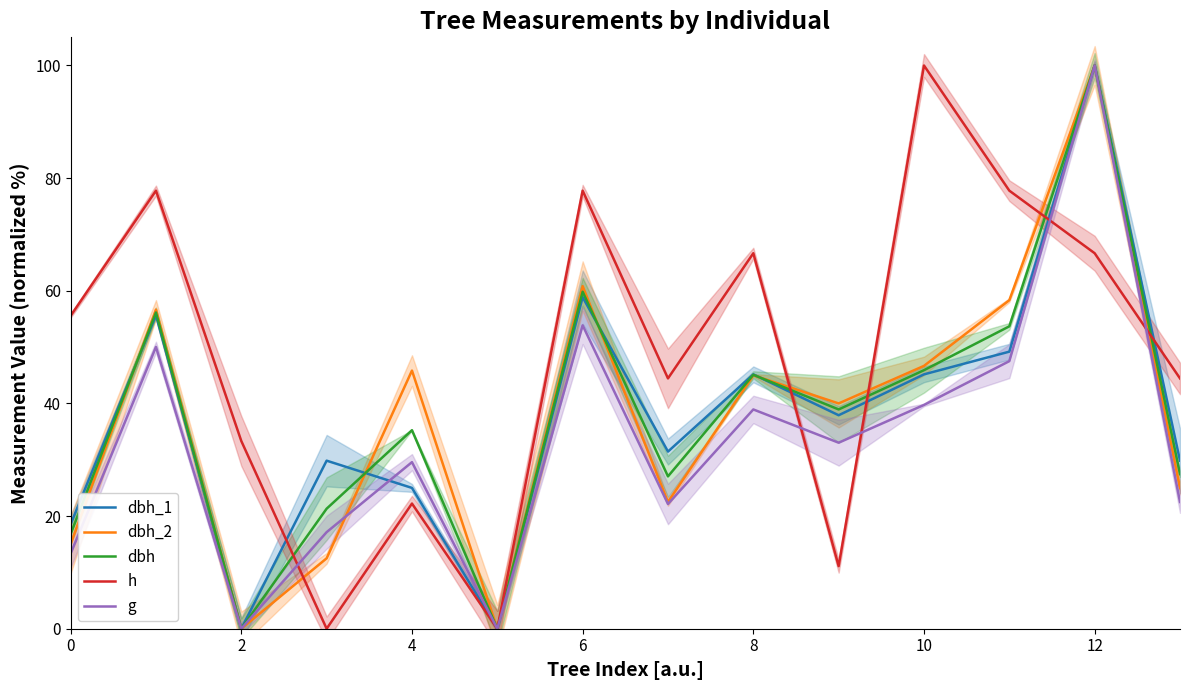

At which label is dbh_1 closest to 50?

11